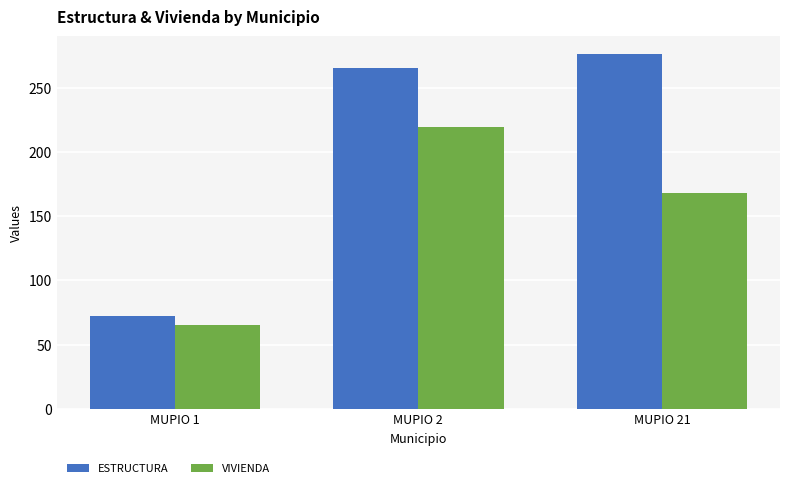

How many groups of bars are there?

3